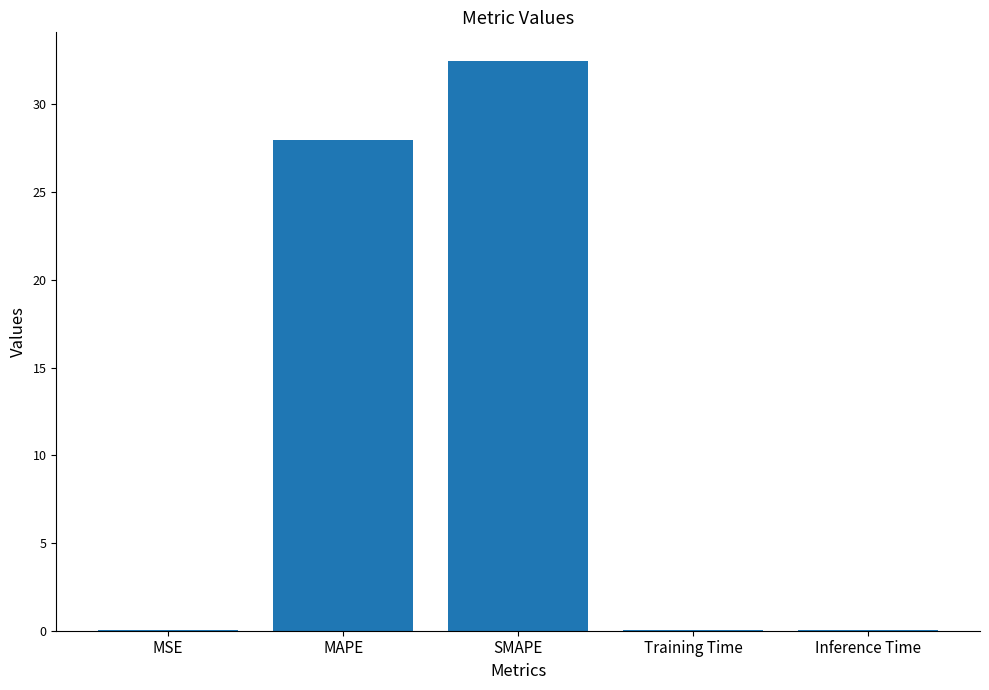

The chart shows a value of 45.4 at SMAPE. True or false?

False